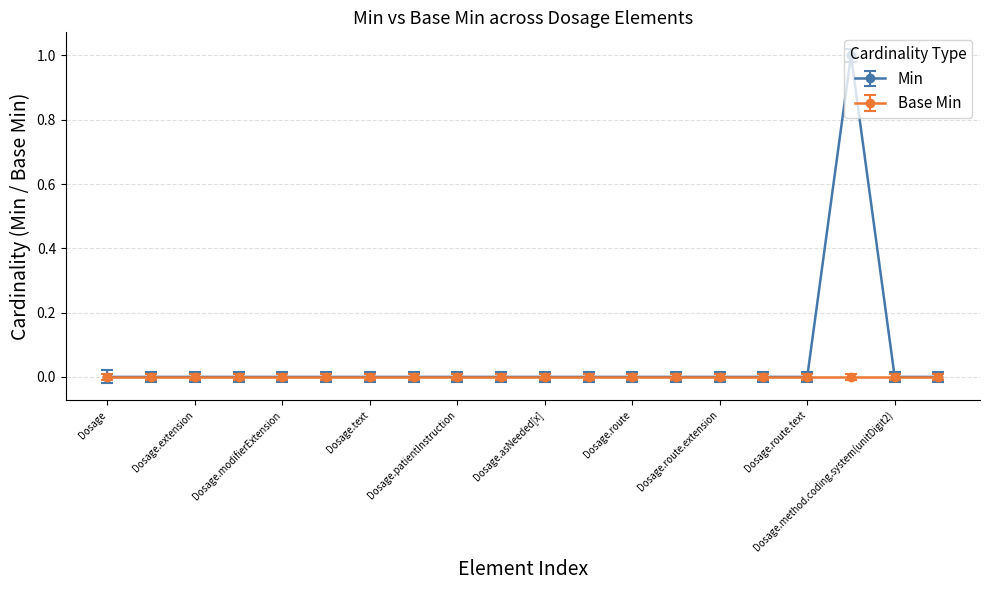

Which series has the largest total across all categories?

Min